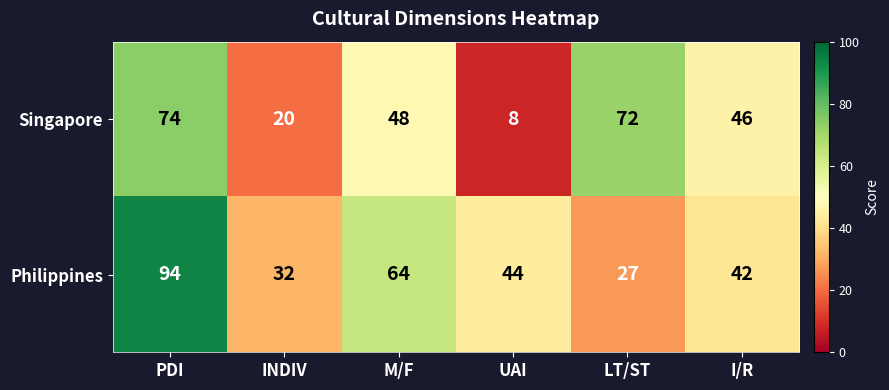

The value of Philippines at INDIV is 49. True or false?

False